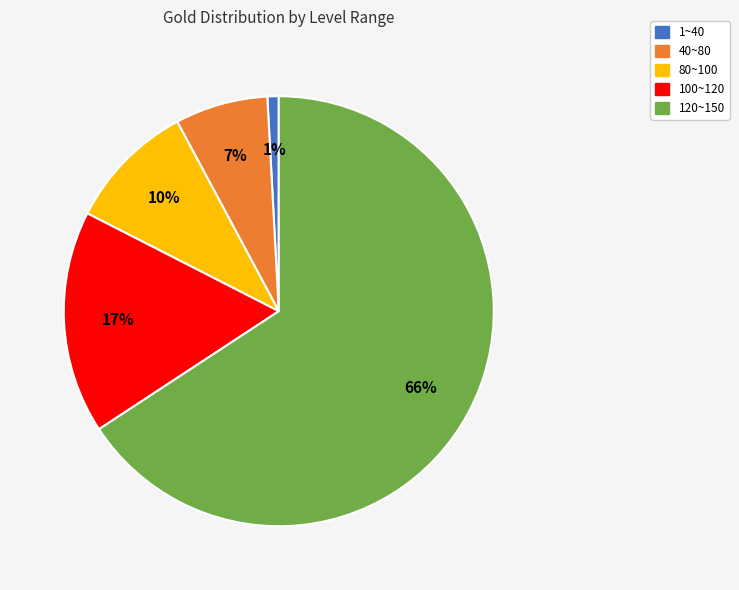

To the nearest percent, what percentage of the pie is 40~80?

7%